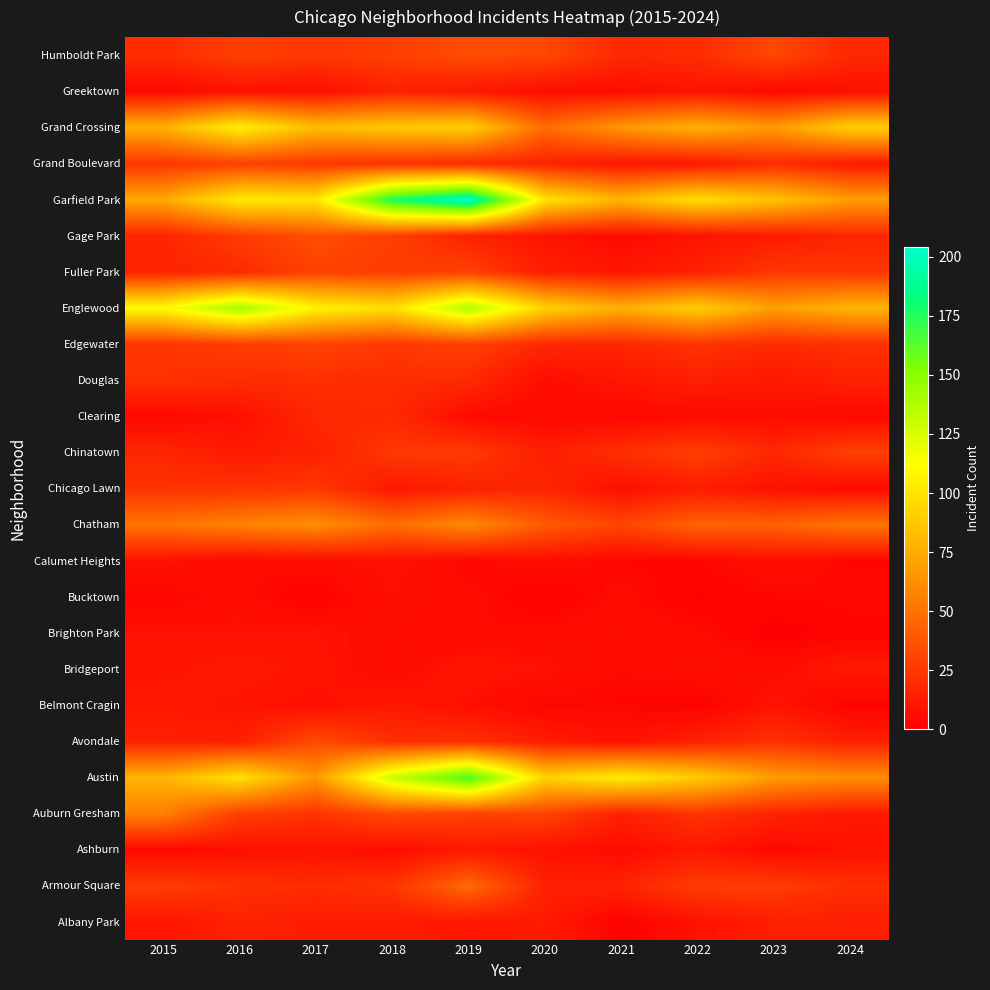

Reading left to right, extract all data points from this chart.

Albany Park: 2015=10	2016=15	2017=13	2018=13	2019=10	2020=12	2021=1	2022=8	2023=14	2024=14
Armour Square: 2015=27	2016=22	2017=20	2018=23	2019=47	2020=15	2021=16	2022=27	2023=27	2024=21
Ashburn: 2015=4	2016=7	2017=8	2018=6	2019=11	2020=8	2021=5	2022=11	2023=4	2024=8
Auburn Gresham: 2015=56	2016=28	2017=23	2018=33	2019=29	2020=30	2021=15	2022=23	2023=16	2024=11
Austin: 2015=78	2016=99	2017=65	2018=130	2019=167	2020=92	2021=104	2022=89	2023=68	2024=62
Avondale: 2015=15	2016=14	2017=33	2018=21	2019=21	2020=13	2021=8	2022=15	2023=22	2024=14
Belmont Cragin: 2015=11	2016=9	2017=7	2018=11	2019=7	2020=3	2021=3	2022=1	2023=9	2024=2
Bridgeport: 2015=9	2016=11	2017=9	2018=5	2019=10	2020=8	2021=4	2022=7	2023=6	2024=12
Brighton Park: 2015=8	2016=8	2017=8	2018=6	2019=4	2020=5	2021=6	2022=5	2023=0	2024=2
Bucktown: 2015=3	2016=5	2017=1	2018=7	2019=5	2020=1	2021=5	2022=1	2023=3	2024=4
Calumet Heights: 2015=8	2016=4	2017=6	2018=8	2019=3	2020=6	2021=3	2022=3	2023=7	2024=3
Chatham: 2015=51	2016=57	2017=62	2018=48	2019=60	2020=40	2021=31	2022=44	2023=43	2024=51
Chicago Lawn: 2015=23	2016=23	2017=25	2018=11	2019=15	2020=17	2021=7	2022=13	2023=8	2024=5
Chinatown: 2015=17	2016=12	2017=15	2018=25	2019=26	2020=14	2021=21	2022=28	2023=18	2024=29
Clearing: 2015=4	2016=7	2017=18	2018=19	2019=5	2020=4	2021=4	2022=5	2023=6	2024=4
Douglas: 2015=22	2016=20	2017=21	2018=20	2019=19	2020=6	2021=10	2022=14	2023=11	2024=15
Edgewater: 2015=24	2016=27	2017=30	2018=25	2019=29	2020=18	2021=18	2022=23	2023=19	2024=22
Englewood: 2015=111	2016=142	2017=107	2018=98	2019=138	2020=92	2021=76	2022=90	2023=69	2024=79
Fuller Park: 2015=16	2016=19	2017=29	2018=27	2019=29	2020=14	2021=10	2022=15	2023=25	2024=24
Gage Park: 2015=17	2016=27	2017=35	2018=28	2019=15	2020=9	2021=5	2022=9	2023=12	2024=17
Garfield Park: 2015=73	2016=103	2017=101	2018=178	2019=204	2020=100	2021=79	2022=98	2023=85	2024=68
Grand Boulevard: 2015=24	2016=29	2017=25	2018=22	2019=19	2020=16	2021=10	2022=11	2023=20	2024=12
Grand Crossing: 2015=77	2016=106	2017=82	2018=88	2019=91	2020=47	2021=66	2022=77	2023=67	2024=91
Greektown: 2015=4	2016=8	2017=7	2018=15	2019=11	2020=6	2021=6	2022=9	2023=4	2024=7
Humboldt Park: 2015=20	2016=28	2017=25	2018=28	2019=34	2020=32	2021=18	2022=20	2023=32	2024=18